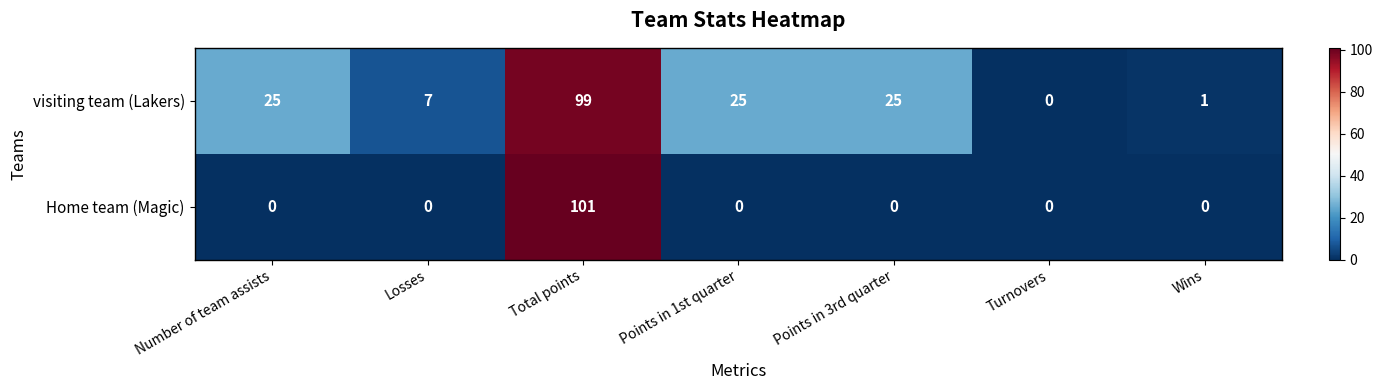

At which category does the chart reach its peak across all series?

Total points